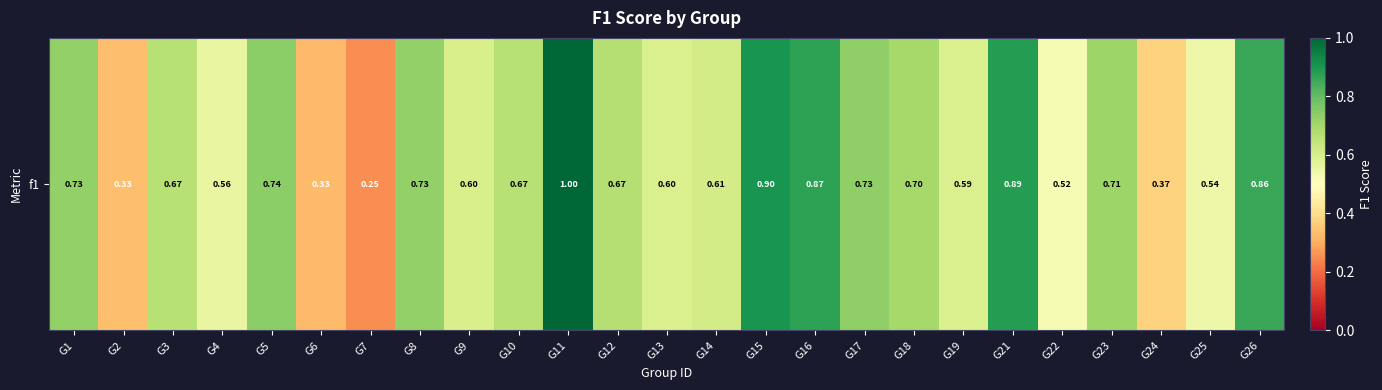

Rank the categories by value from lowest to highest.

G7, G6, G2, G24, G22, G25, G4, G19, G13, G9, G14, G3, G10, G12, G18, G23, G1, G8, G17, G5, G26, G16, G21, G15, G11